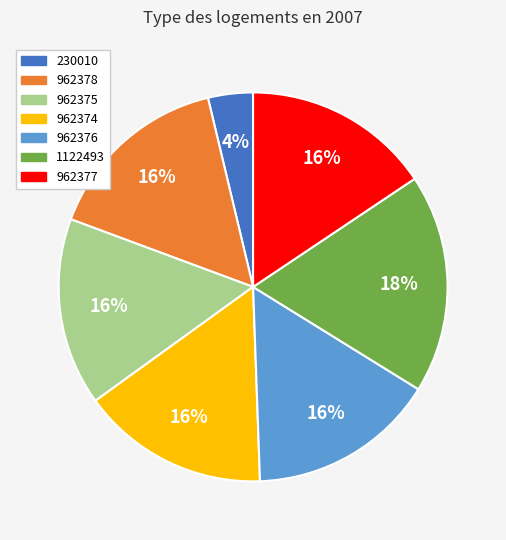

Is the sum of 962375 and 962376 greater than half?

No